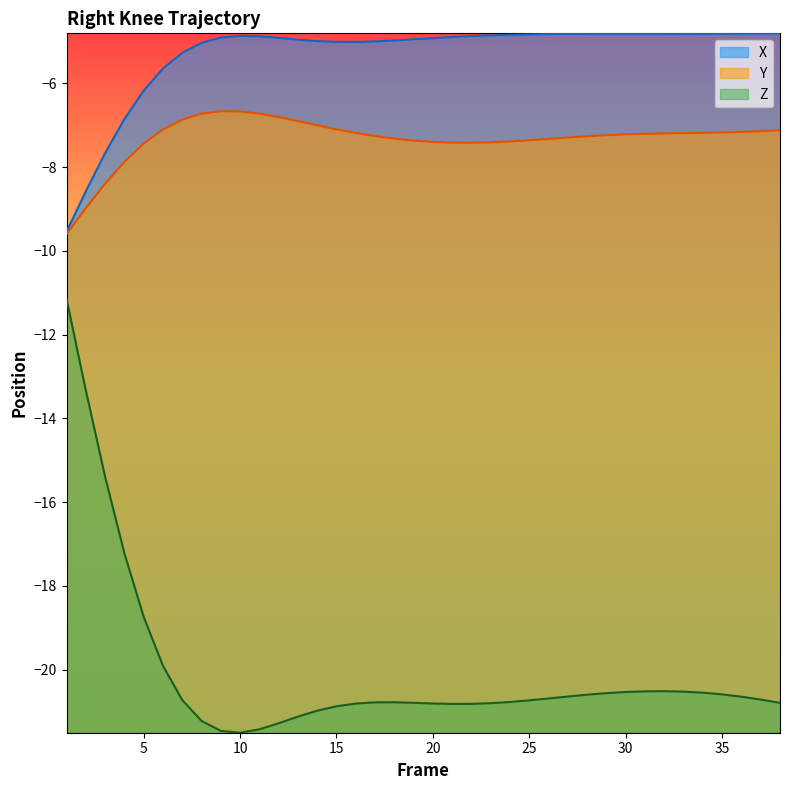

What is the maximum value for Z?

-11.1